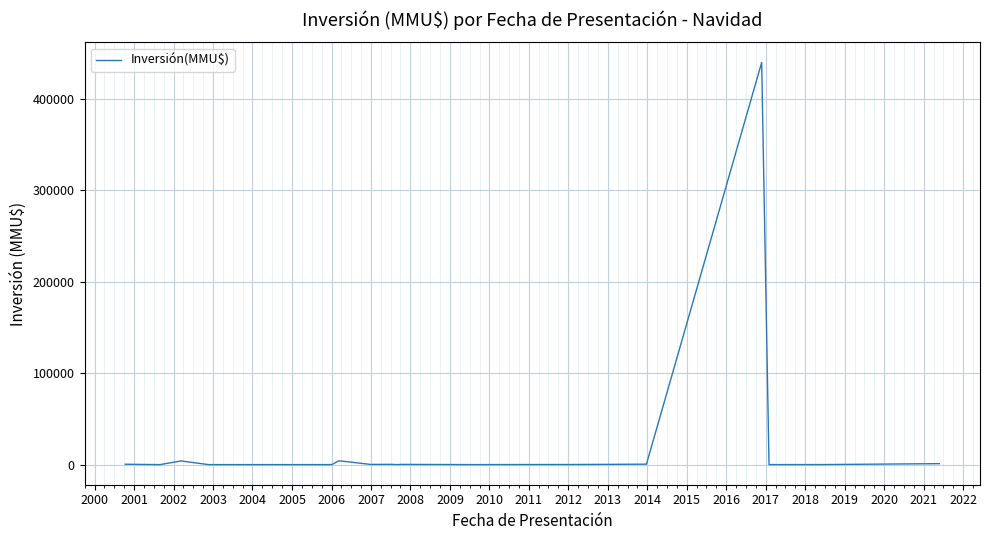

What is the difference between the maximum and minimum values?

440000